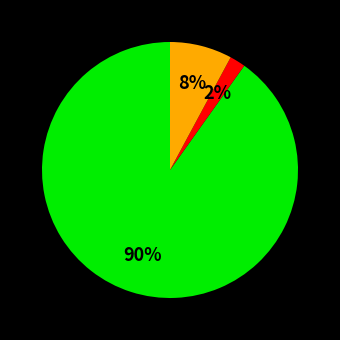

To the nearest percent, what is the difference between the largest and smallest slice percentages?

88%